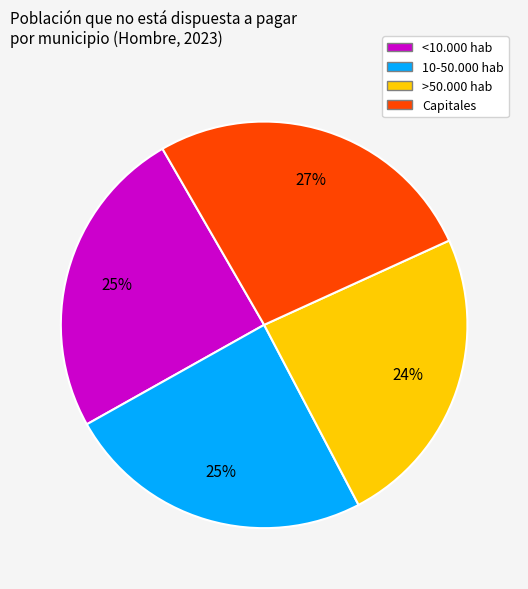

To the nearest percent, what percentage of the pie is <10.000 hab?

25%